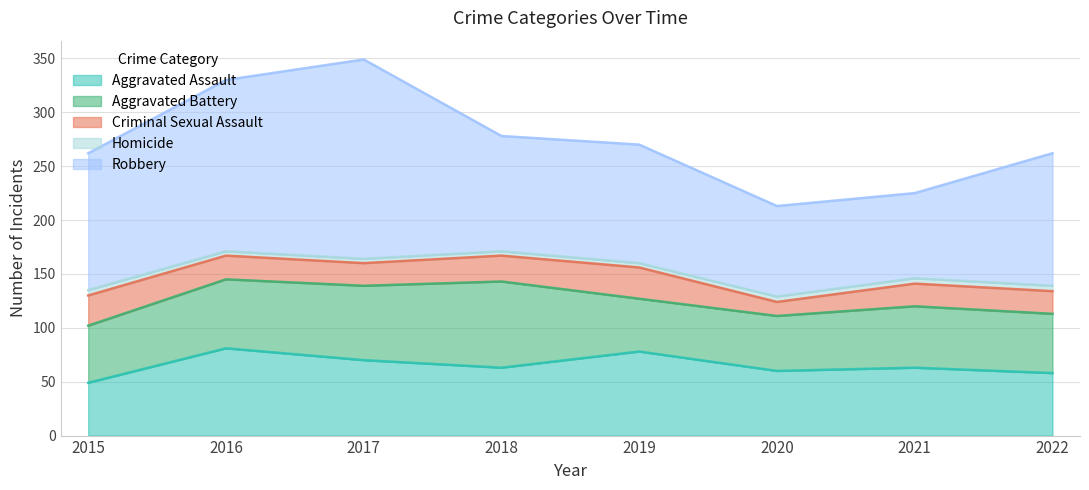

Between 2018 and 2020, which is larger?

2018